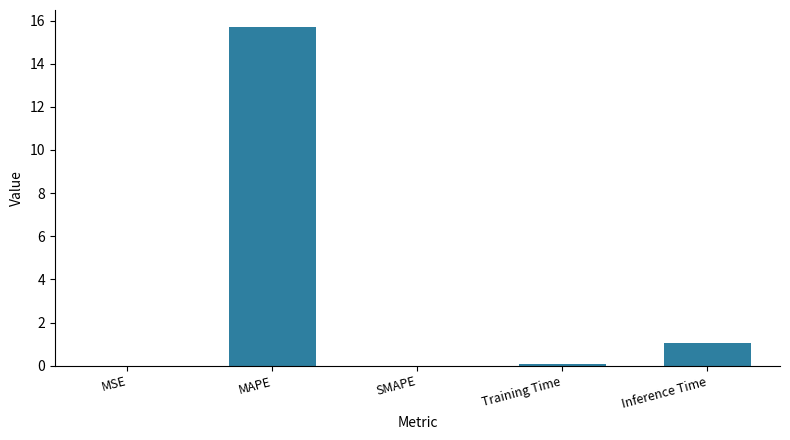

At which category does the chart reach its peak across all series?

MAPE